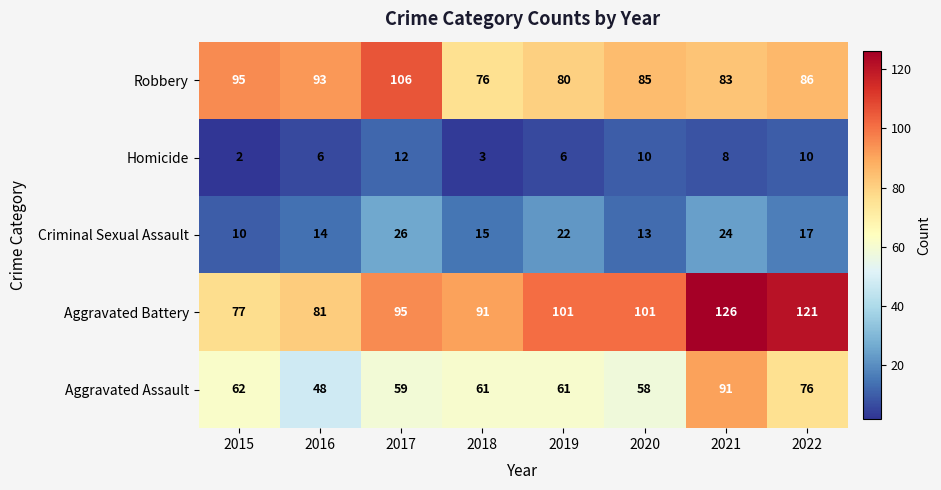

At which category is the sum across all series the highest?

2021